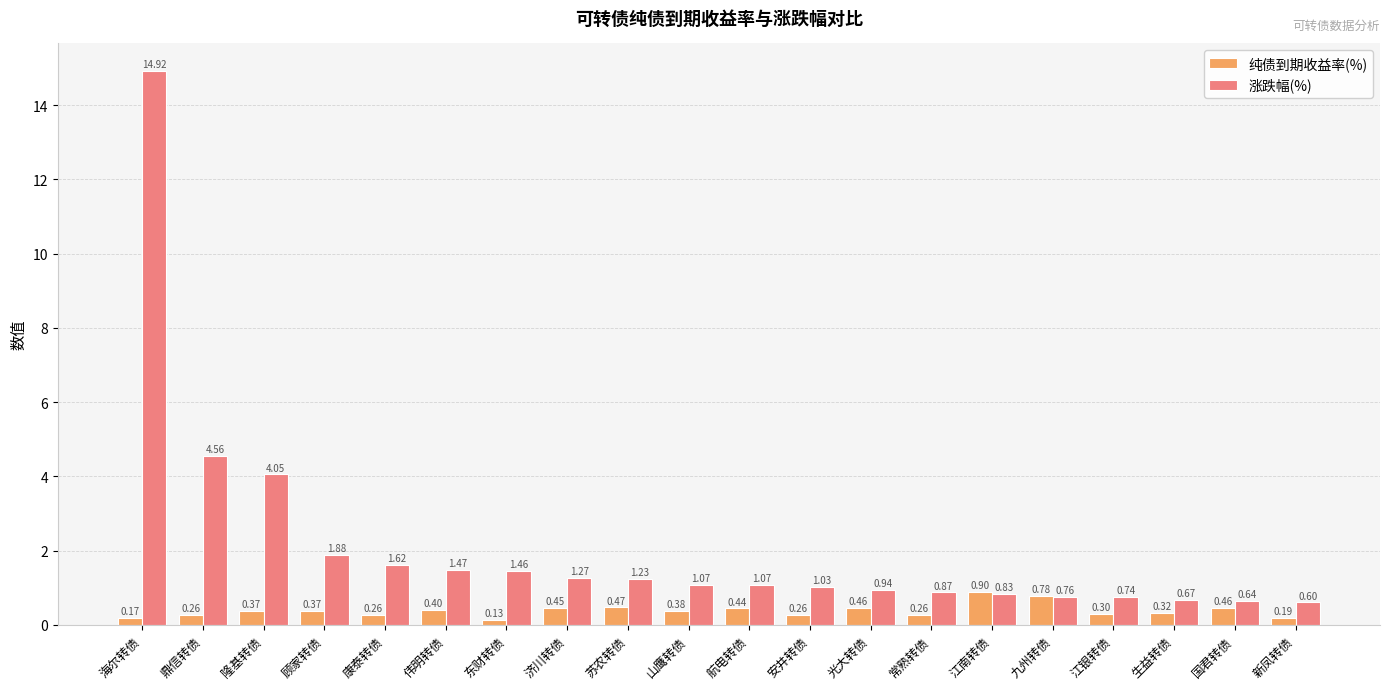

What is the sum of the 涨跌幅(%) values at 隆基转债 and 安井转债?

5.1